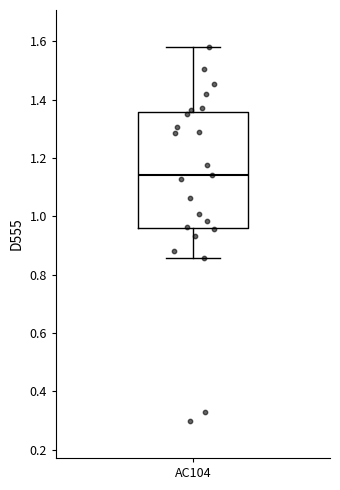

Where is the upper edge of the box for AC104 on the y-axis? The values are not printed on the chart, so give them approximately, as read against the axis.

1.36